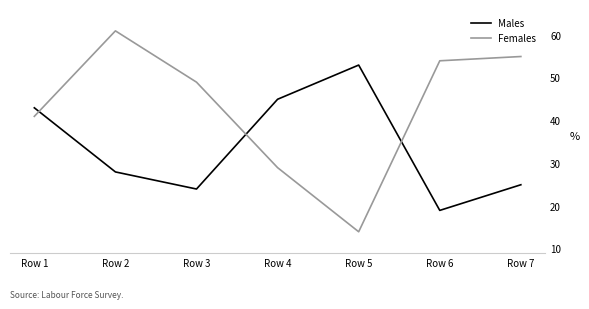

At which label is Males closest to 36?

Row 1